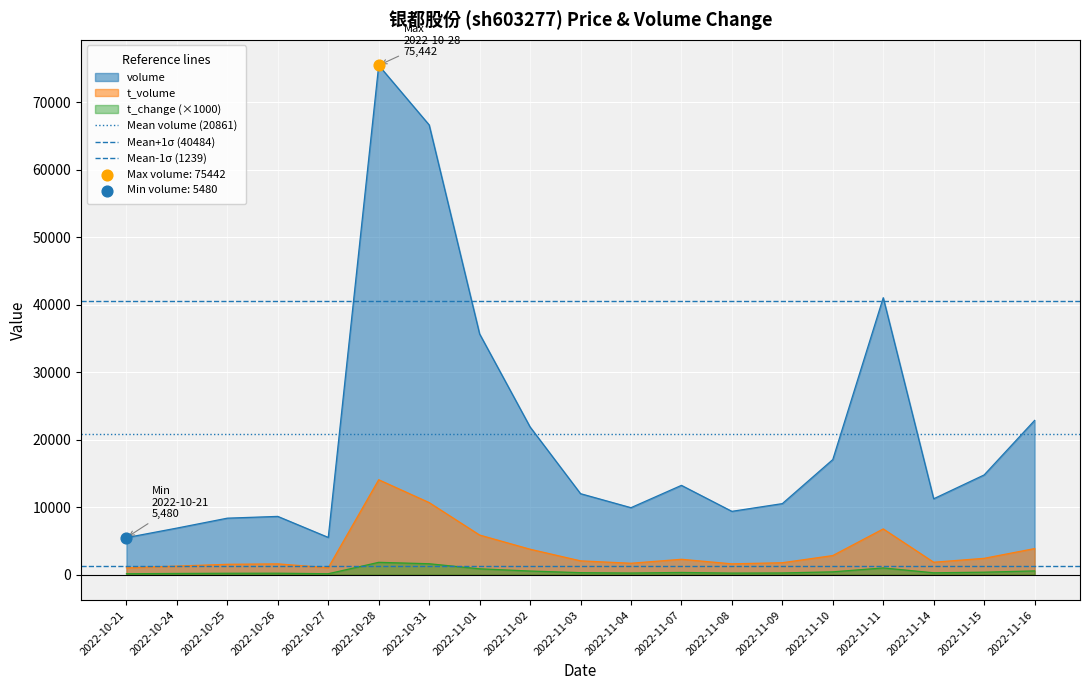

What is the maximum value for volume?

75442